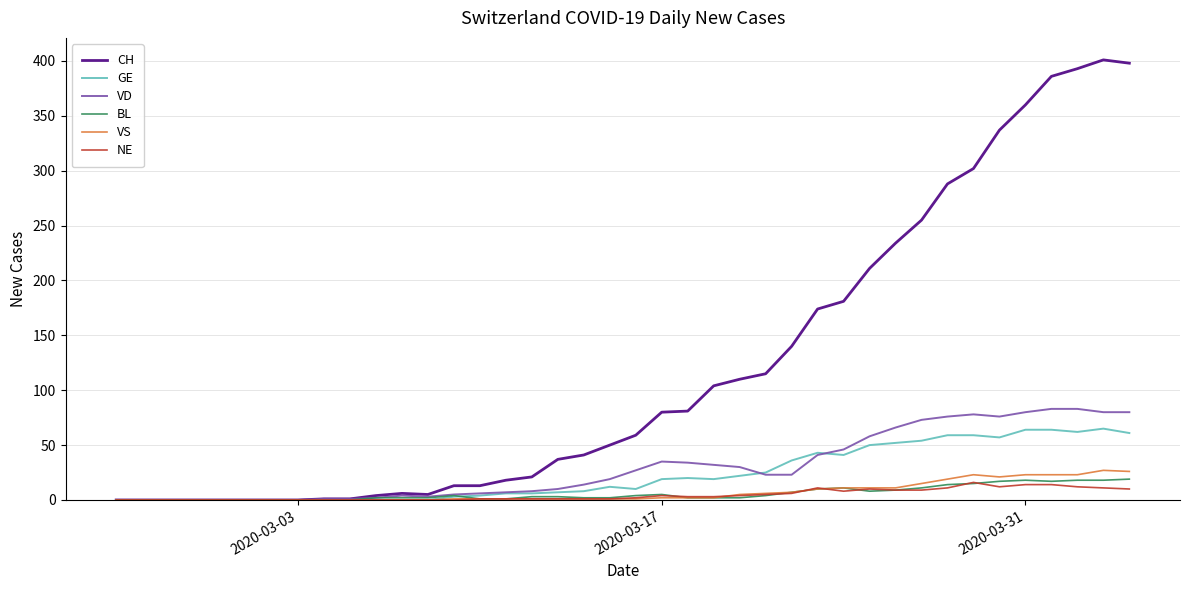

What is the maximum value for NE?

16